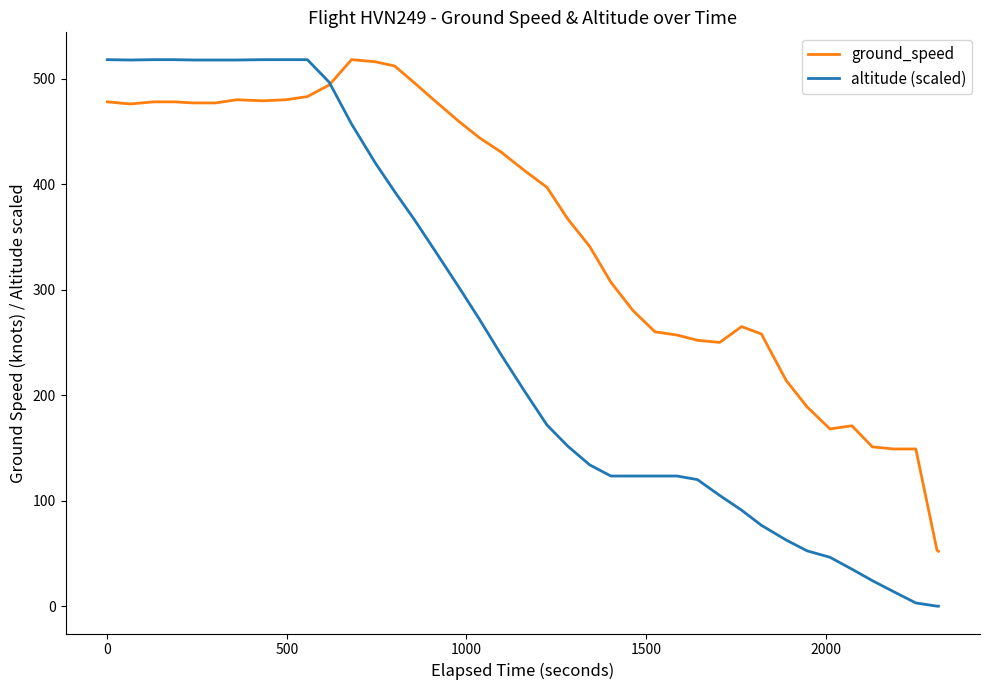

What is the maximum value for ground_speed?

518.0